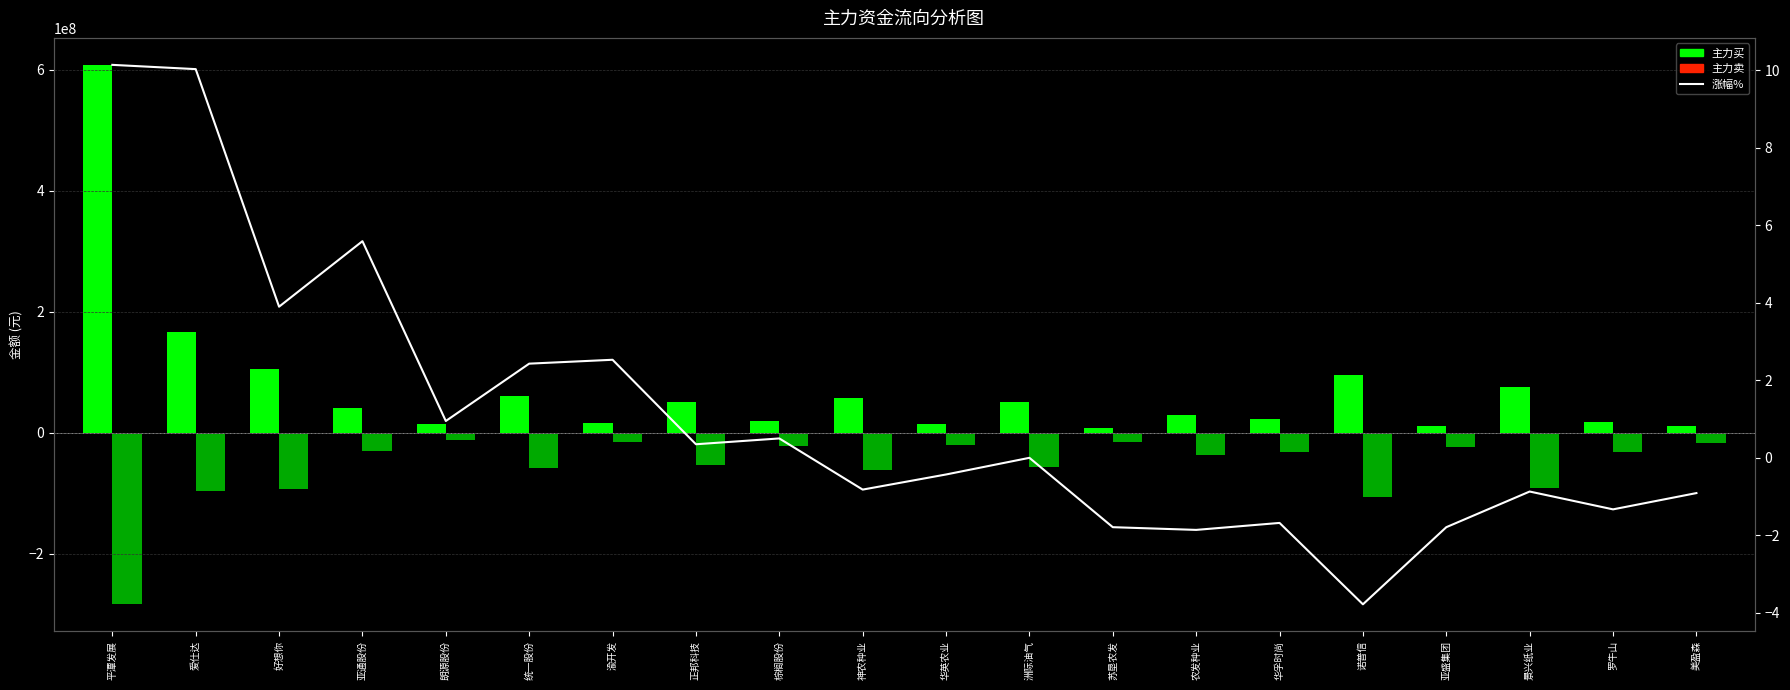

How many categories are shown in the chart?

20